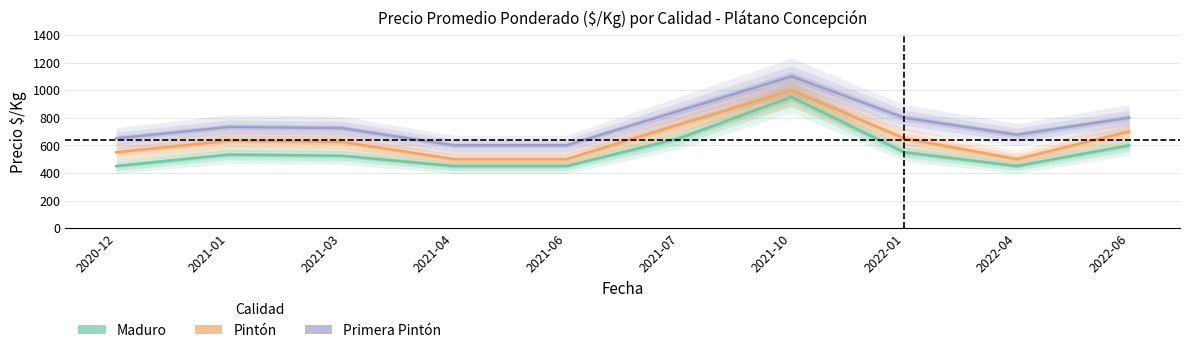

What is the difference between the Pintón values at 2021-10 and 2022-01?

350